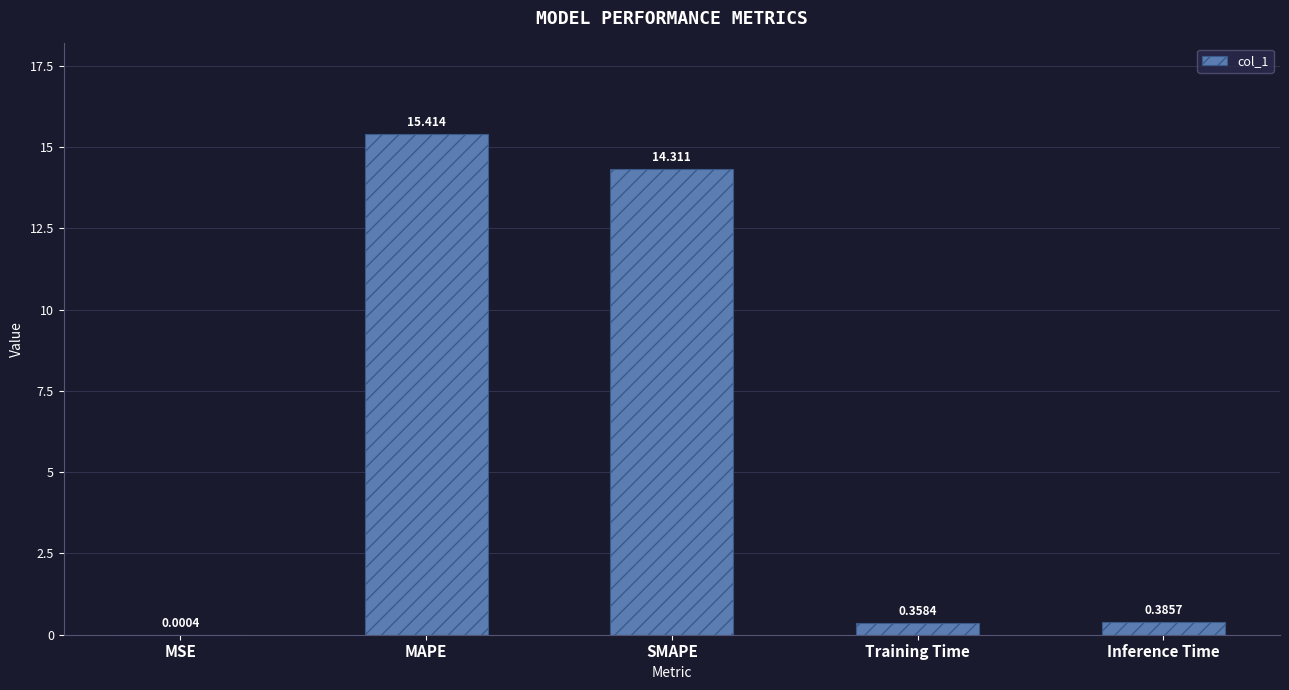

Which has a higher value, Inference Time or Training Time?

Inference Time